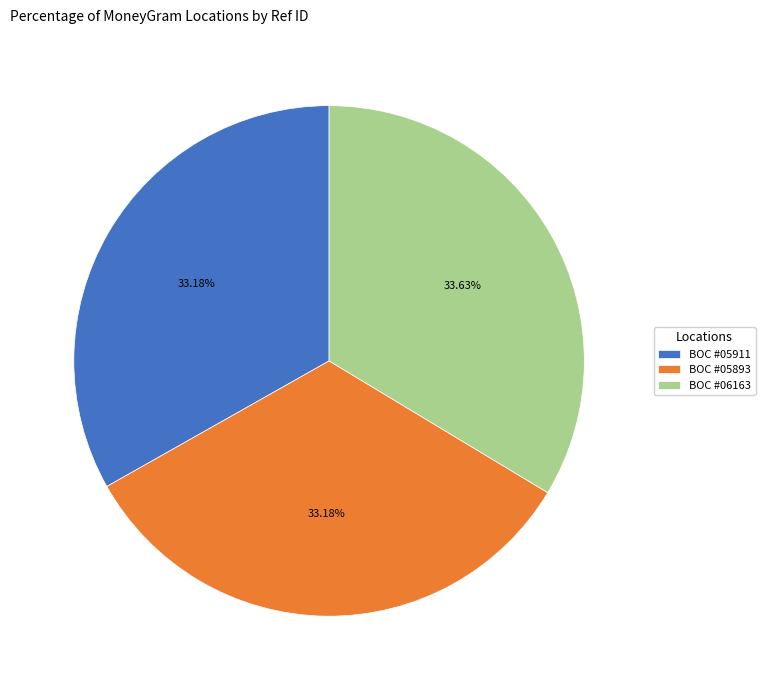

Approximately how many times larger is the value at BOC #06163 compared to BOC #05911?

1.0